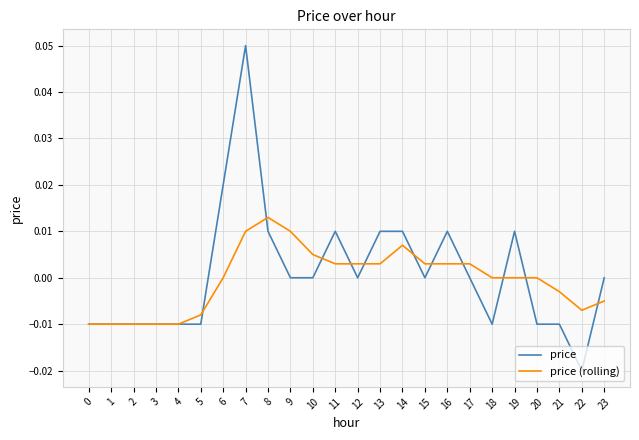

Rank the series by their maximum value, from highest to lowest.

price, price (rolling)